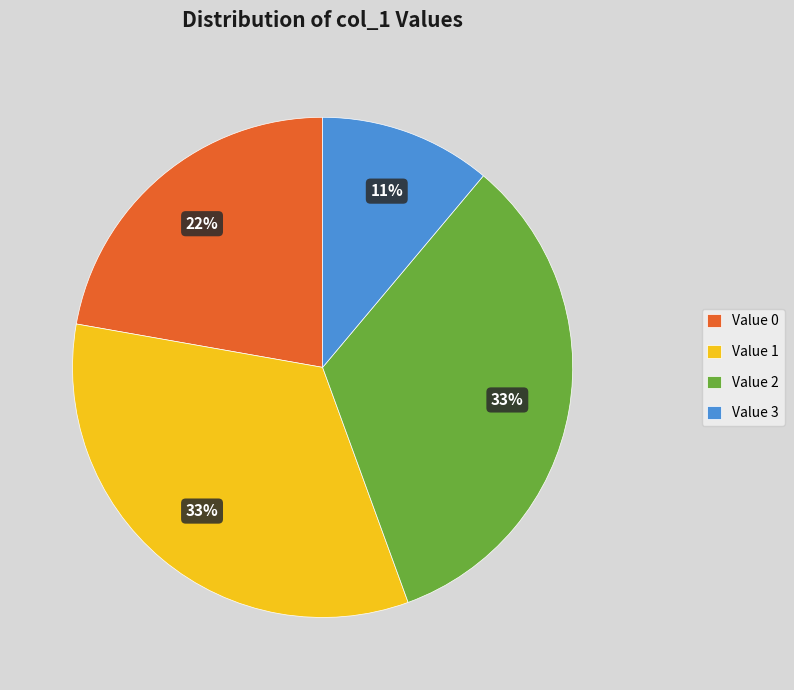

To the nearest percent, what is the difference between the largest and smallest slice percentages?

22%